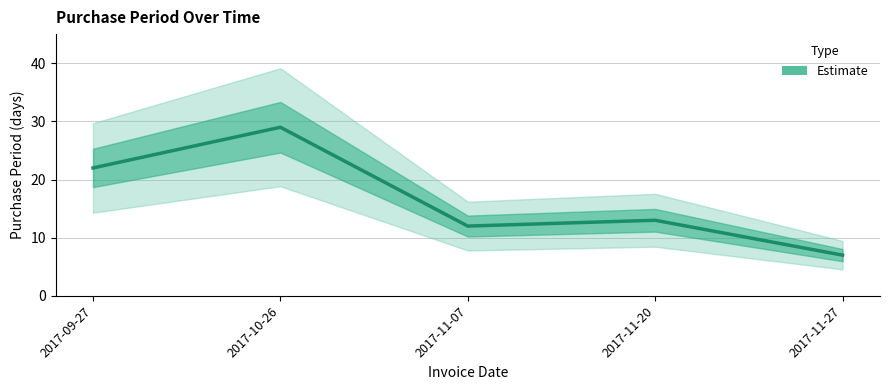

At which category does the chart reach its minimum across all series?

2017-11-27